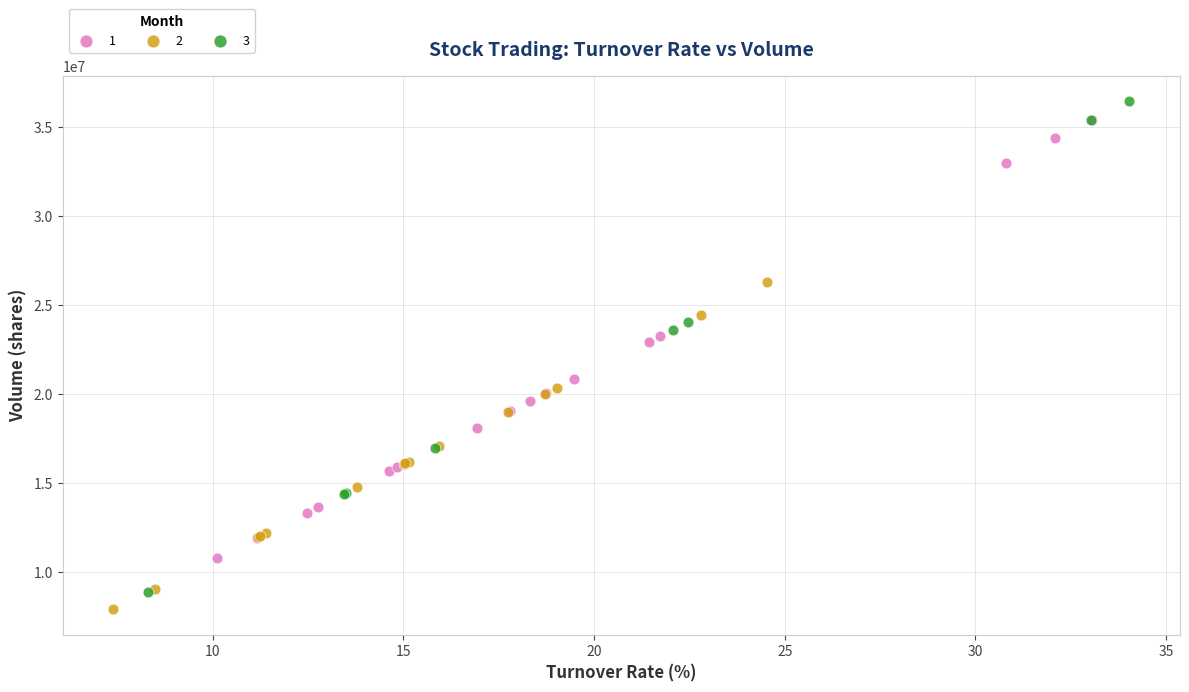

Which series has the largest Y range (max minus min)?

3